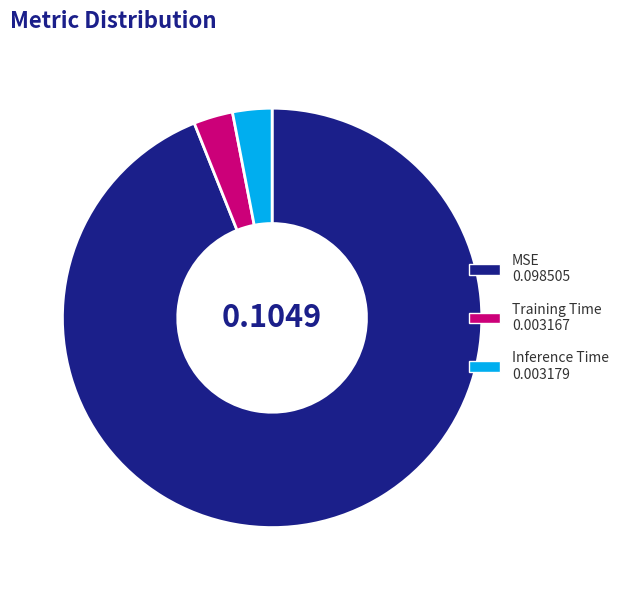

Is there any slice that represents more than half of the pie?

Yes